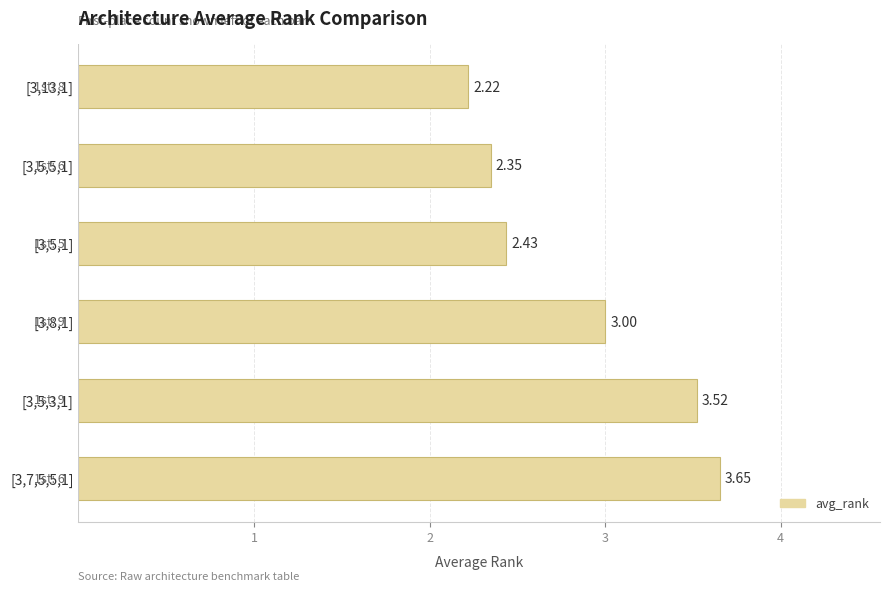

How many distinct data groups are displayed?

1